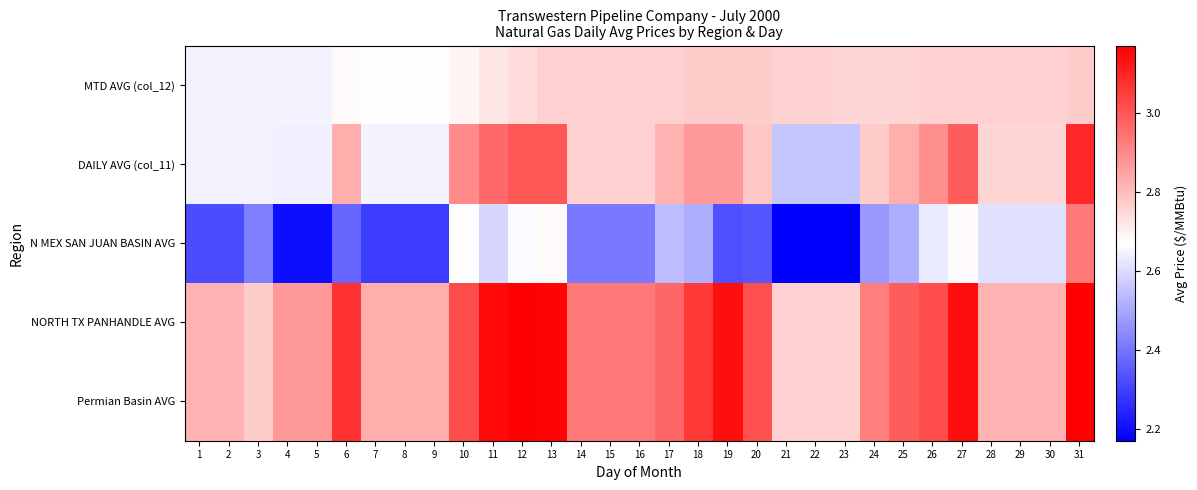

How many series are shown in this chart?

5